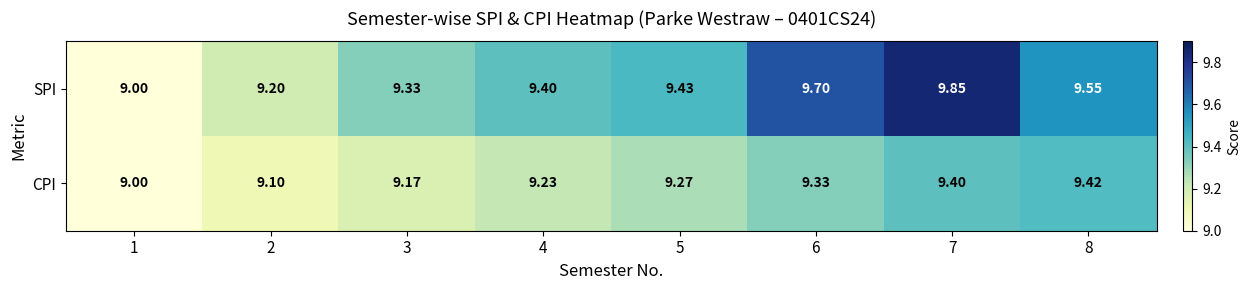

Rank the series at 4 from highest to lowest value.

SPI, CPI